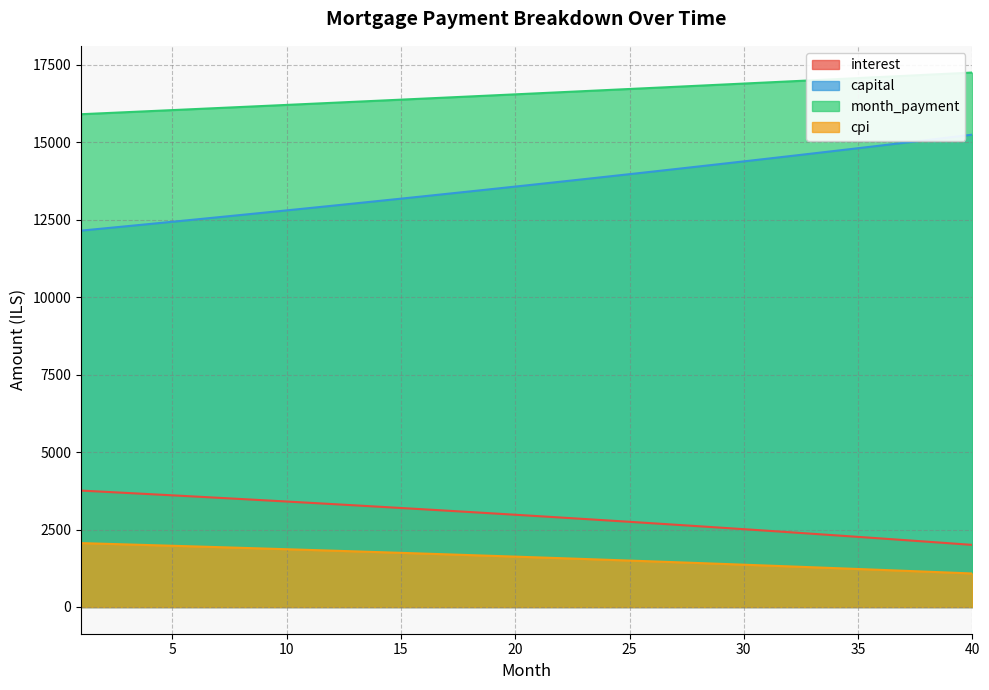

At which label does interest reach its minimum?

40